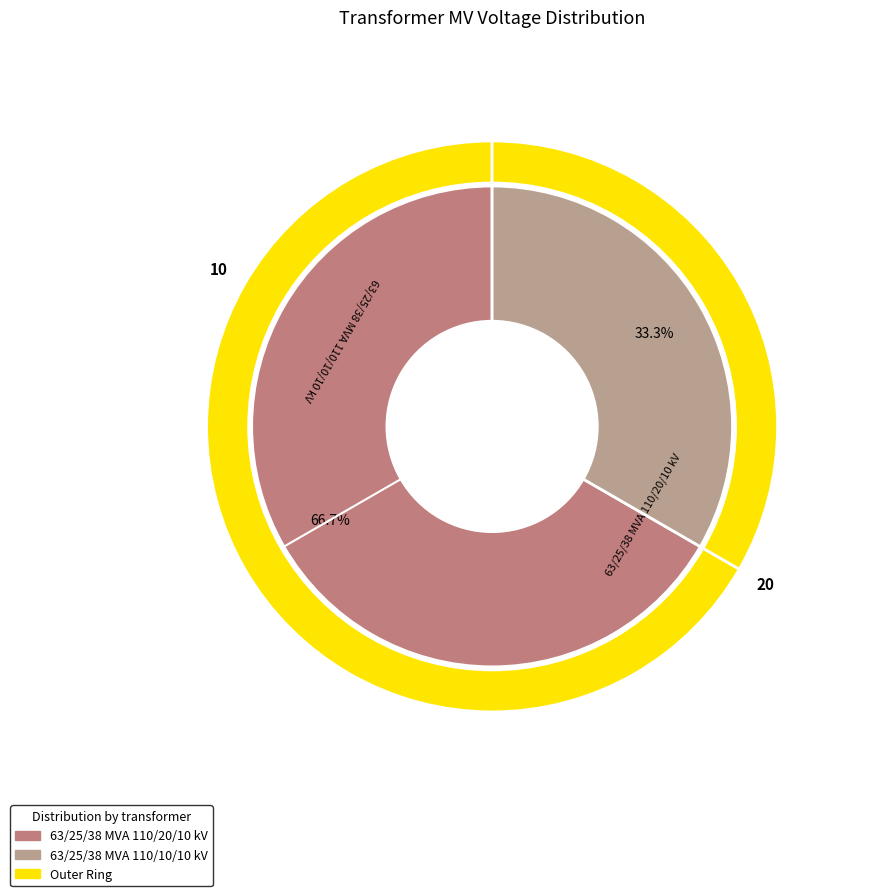

Count the number of slices in the pie.

2